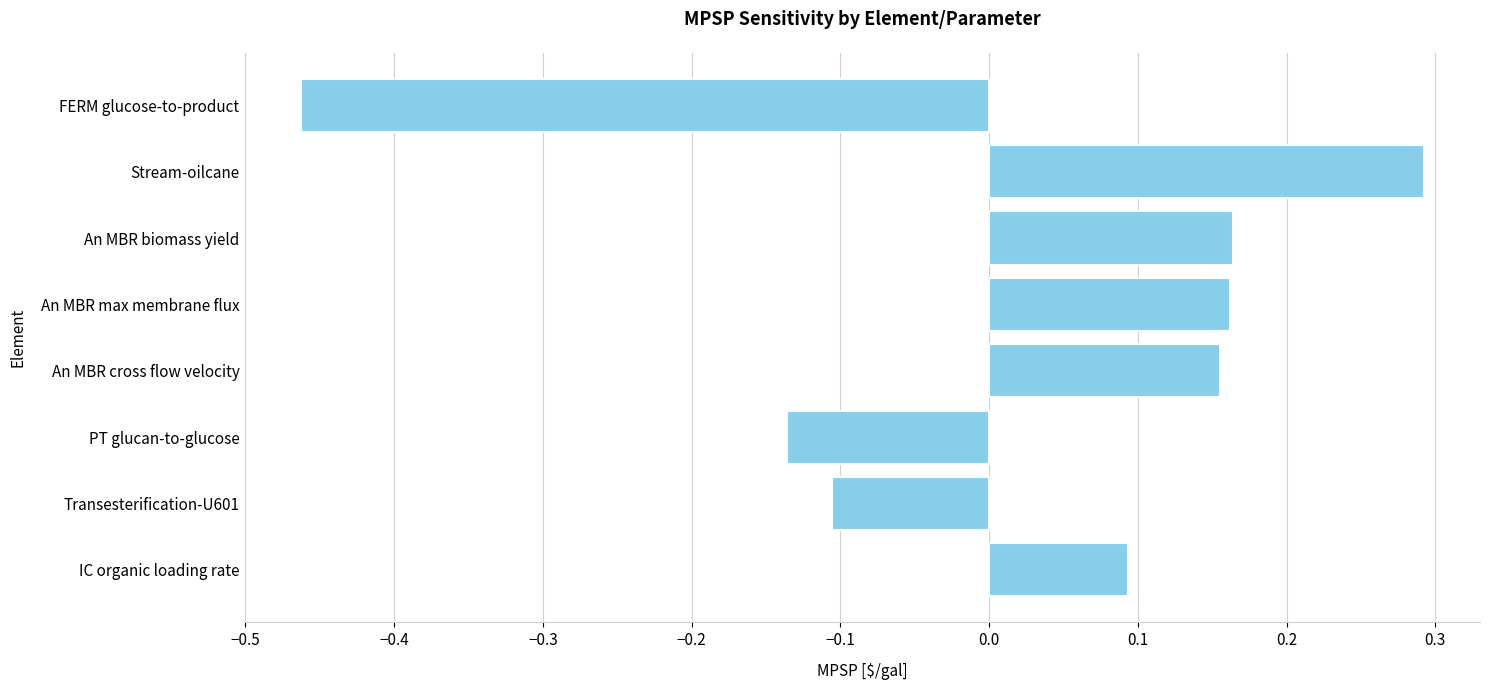

What is the change in value from An MBR max membrane flux to Stream-oilcane?

+0.1